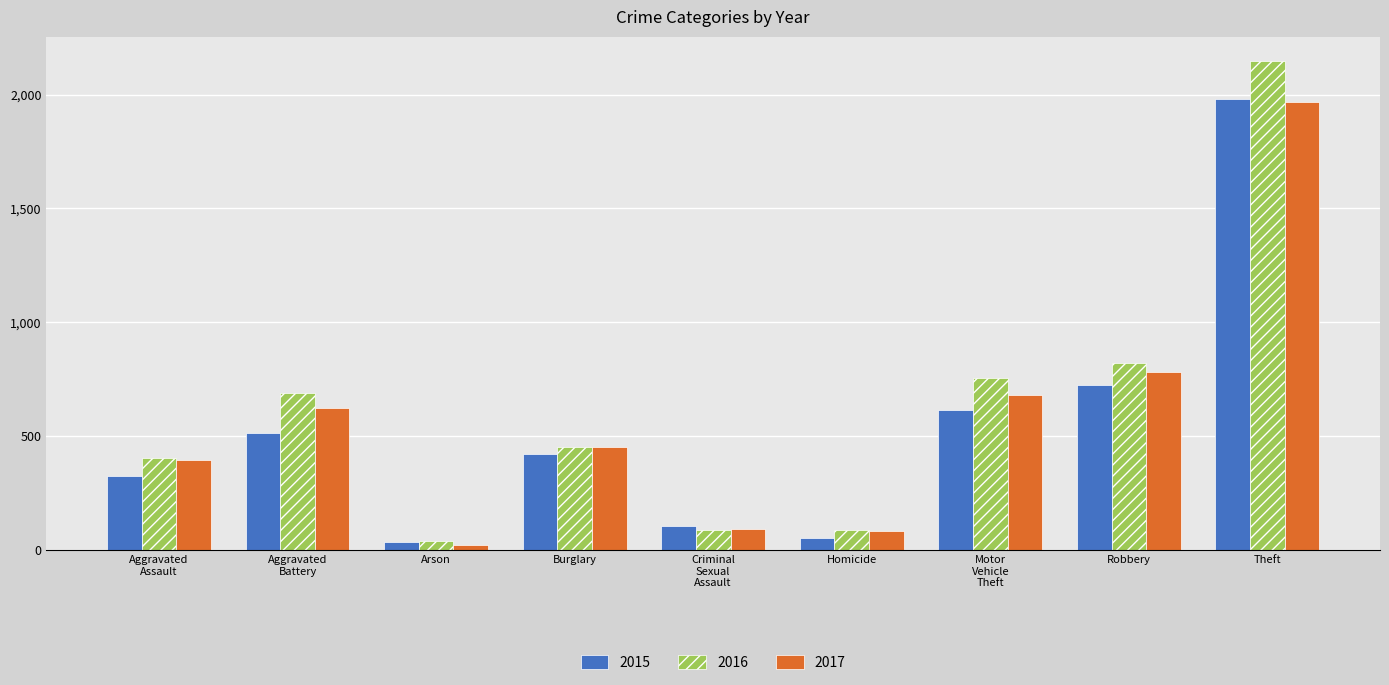

What is the difference between the maximum and minimum values in the 2016 series?

2108